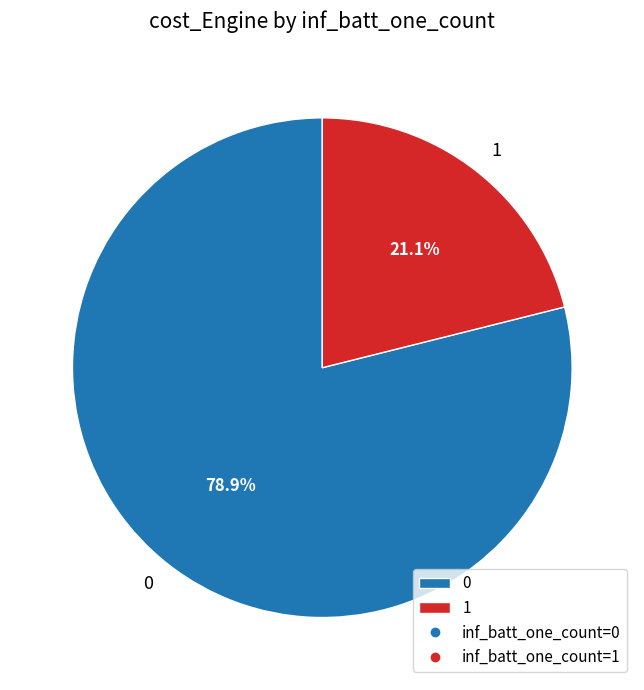

What is the smallest slice in the pie chart?

1